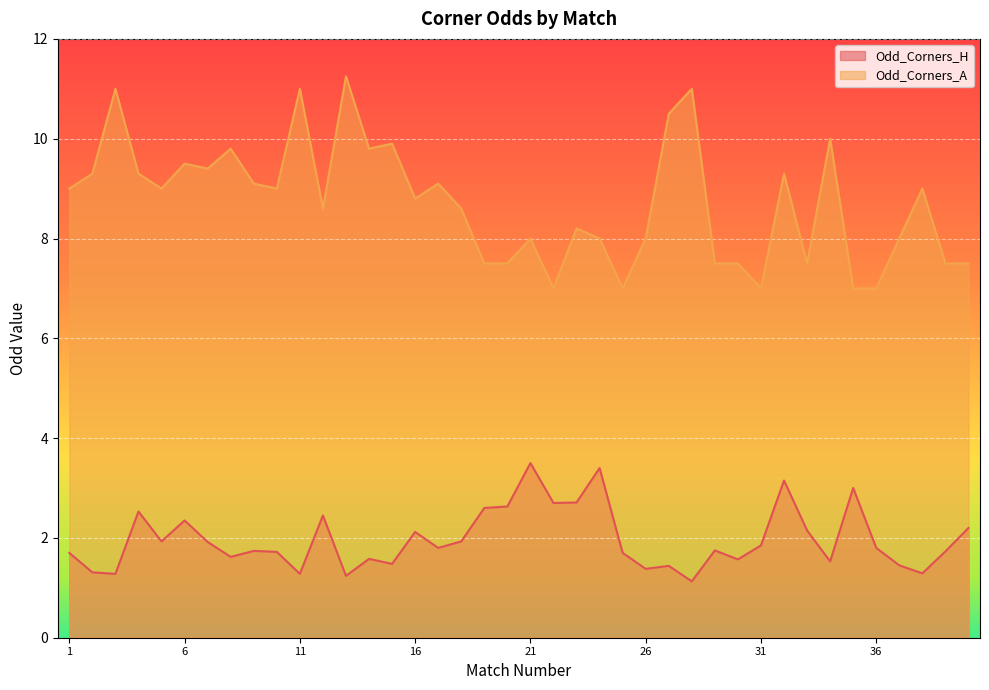

What is the spread (max minus min) of values at 1?

7.3